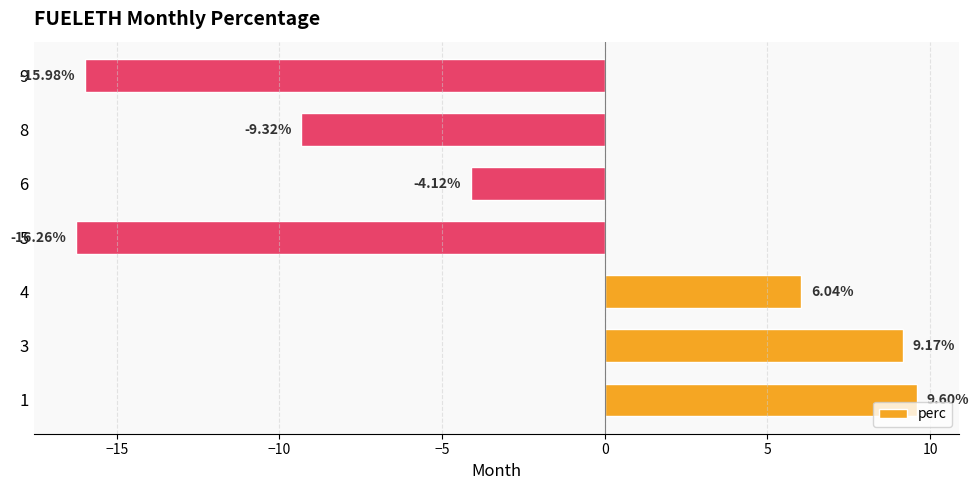

Which has a higher value, 3 or 8?

3